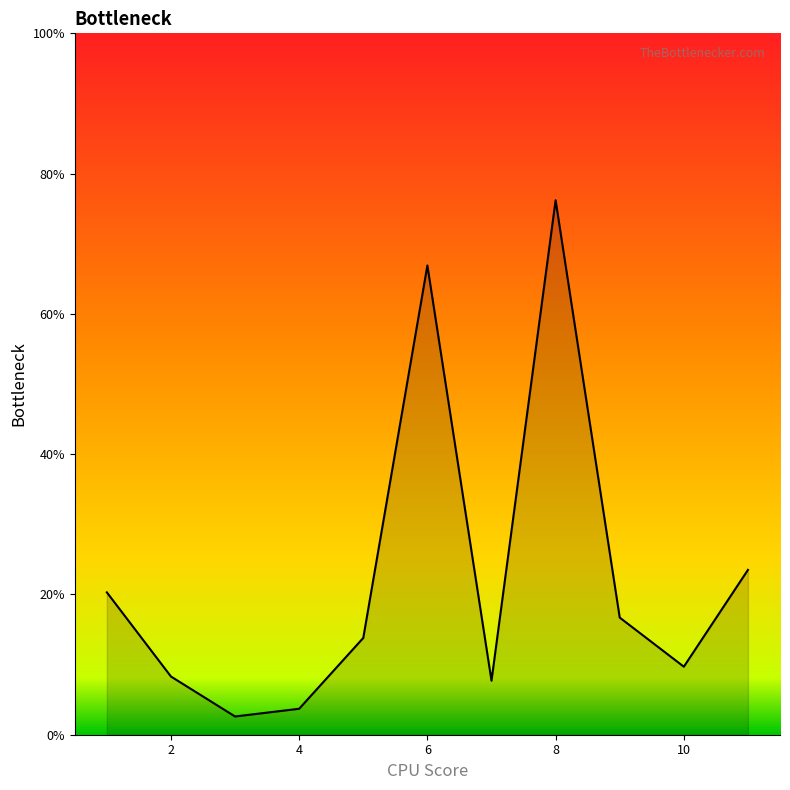

What is the minimum value shown in the chart?

2.6